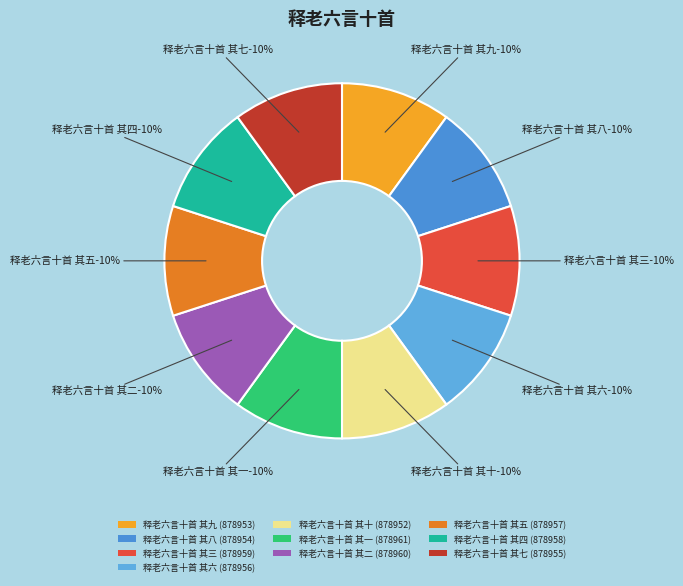

What percentage is the 释老六言十首 其六 slice, to the nearest percent?

10%